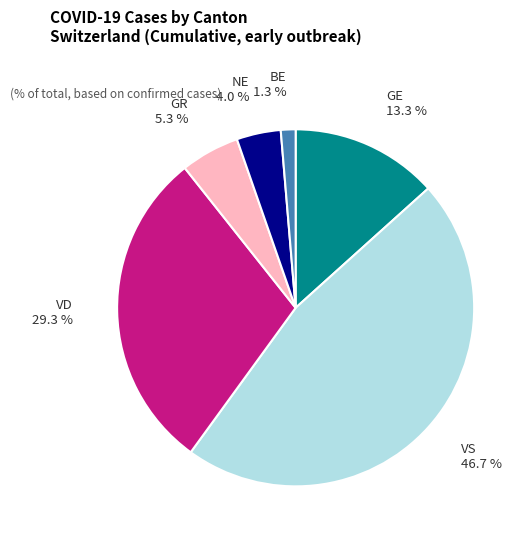

Does BE account for over 50% of the chart?

No